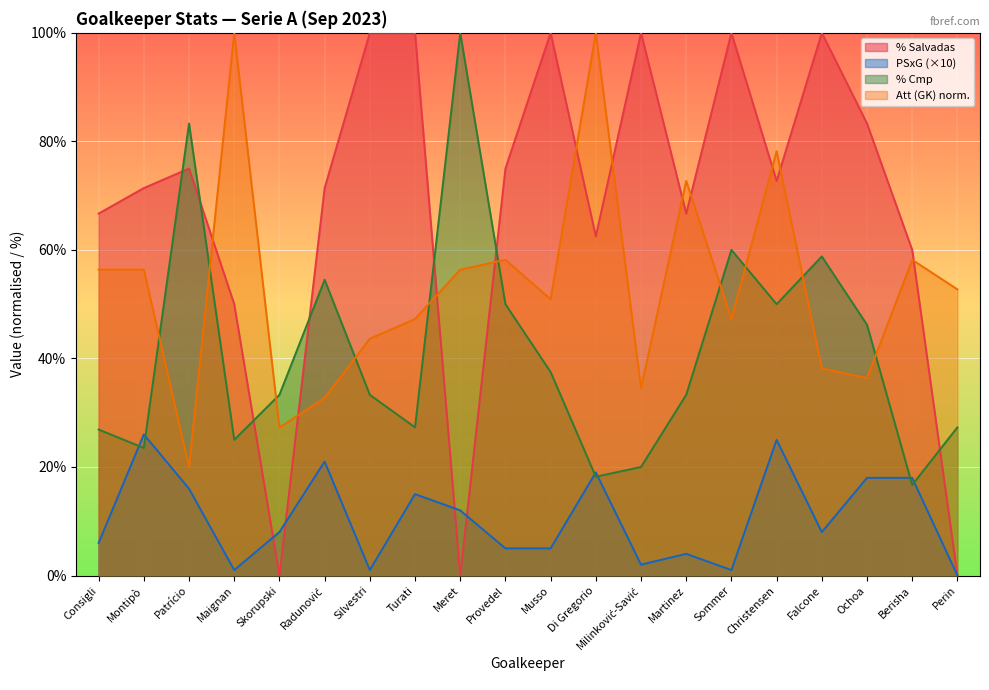

Rank the series by their maximum value, from highest to lowest.

% Salvadas, % Cmp, Att (GK), PSxG